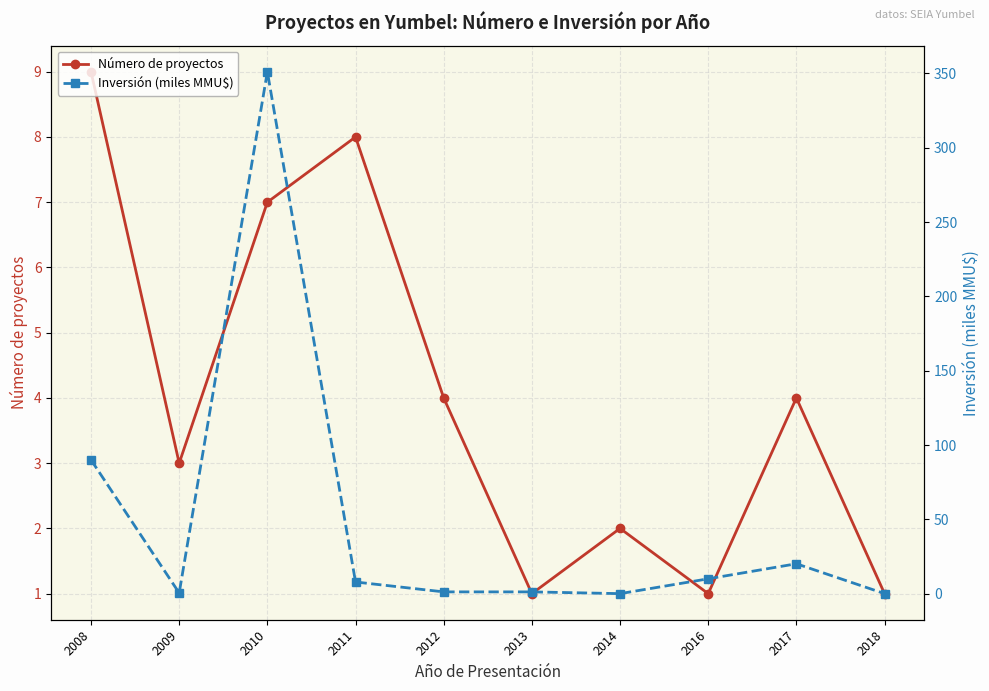

True or false: Número de proyectos has a value of 4.0 at 2017.

True